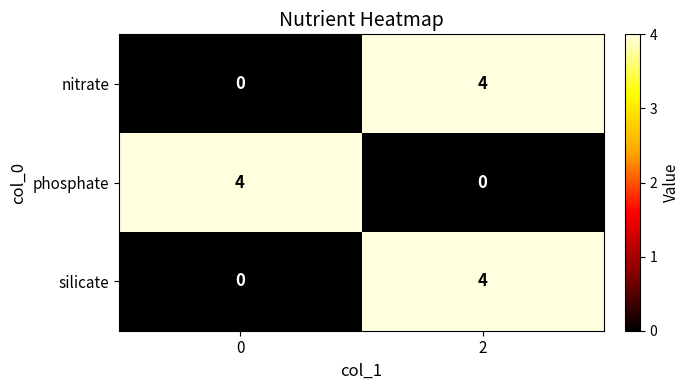

How many distinct data groups are displayed?

3